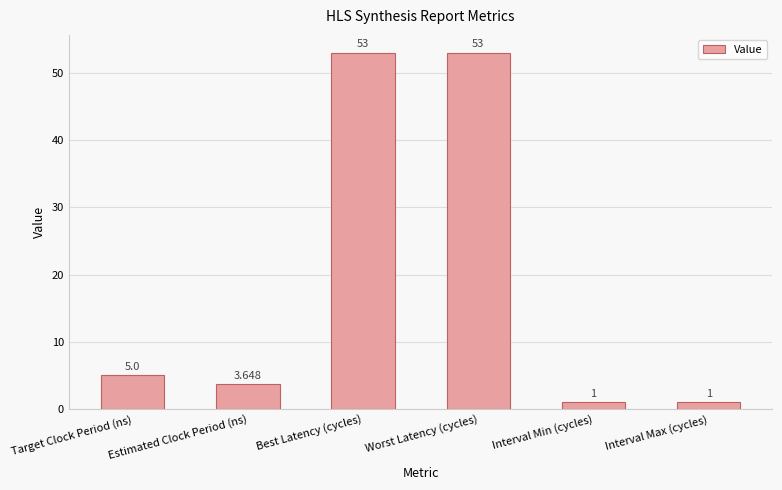

What value does the data have at Interval Max (cycles)?

1.0